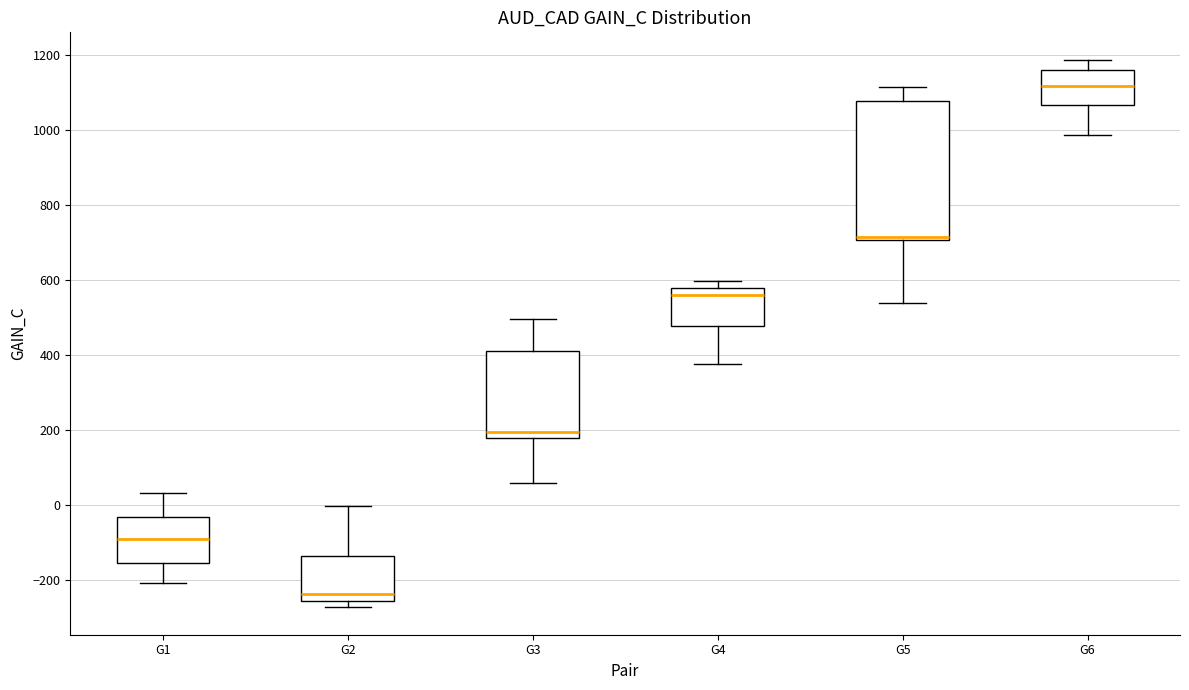

Reading left to right, transcribe this box plot: for each box, give where its median line is, the range the box spans, and where its two whiskers end, as read against the y-axis. The values are not printed on the chart, so give them approximately, as read against the axis.

G1: median -100, box -160 to -40, whiskers -200 to 40
G2: median -240, box -260 to -140, whiskers -280 to 0
G3: median 200, box 180 to 420, whiskers 60 to 500
G4: median 560, box 480 to 580, whiskers 380 to 600
G5: median 720, box 700 to 1080, whiskers 540 to 1120
G6: median 1120, box 1060 to 1160, whiskers 980 to 1180